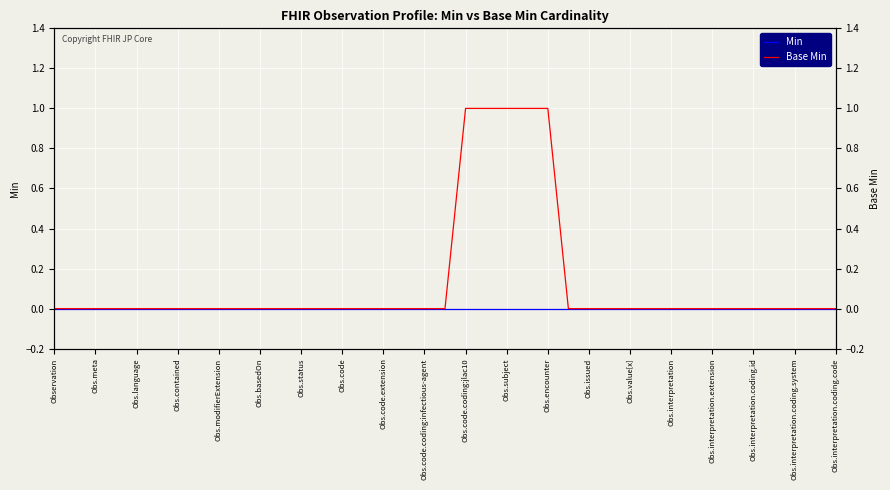

Reading right to left, list all the values displayed in this chart.

Min: 0	0	0	0	0	0	0	0	0	0	0	0	0	0	0	0	0	0	0	0	0	0	0	0	0	0	0	0	0	0	0	0	0	0	0	0	0	0	0
Base Min: 0	0	0	0	0	0	0	0	0	0	0	0	0	0	1	1	1	1	1	0	0	0	0	0	0	0	0	0	0	0	0	0	0	0	0	0	0	0	0